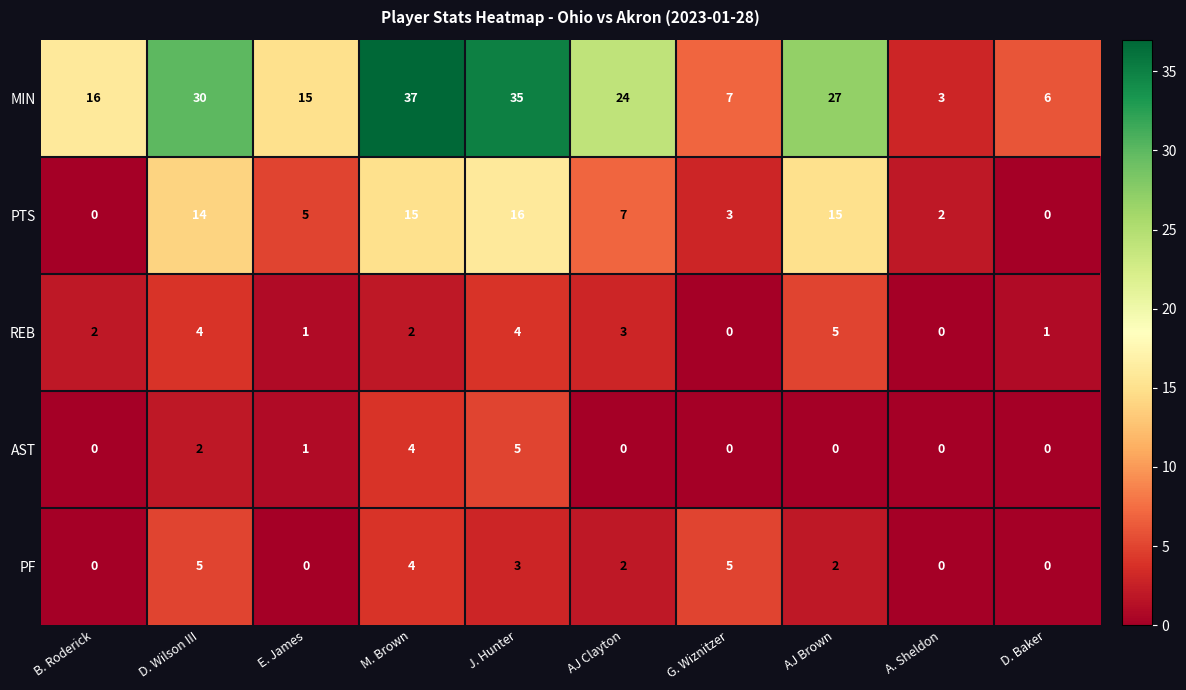

Which series has the largest range (max minus min)?

MIN